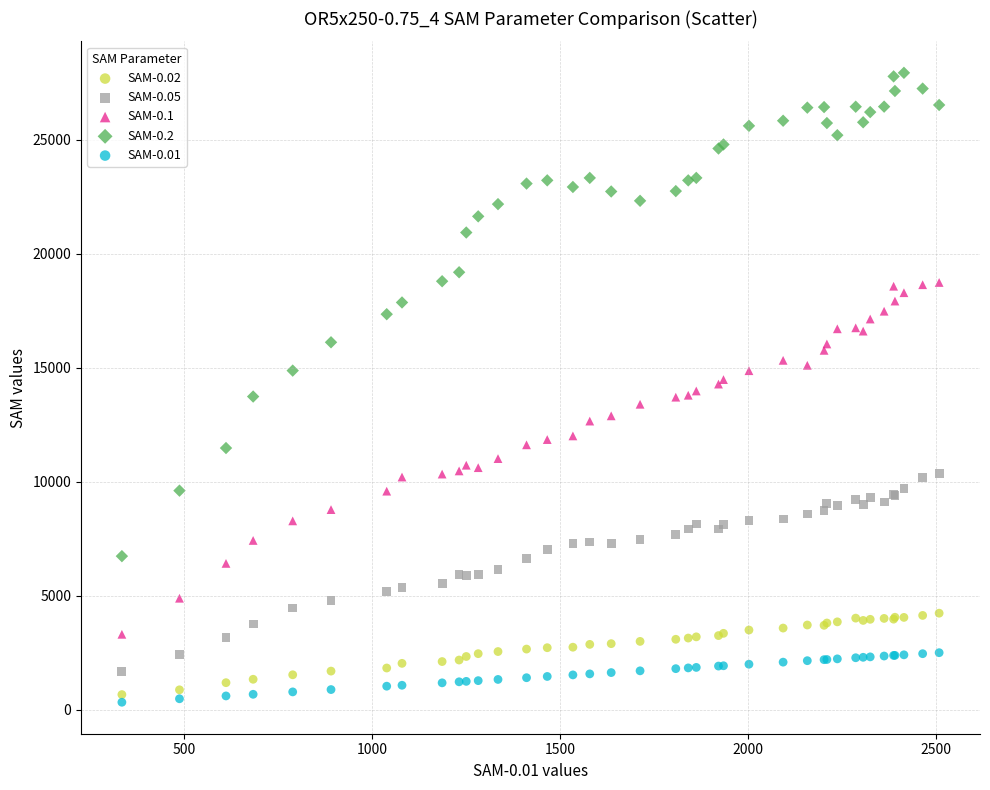

Which series has the widest spread of Y values?

SAM-0.2